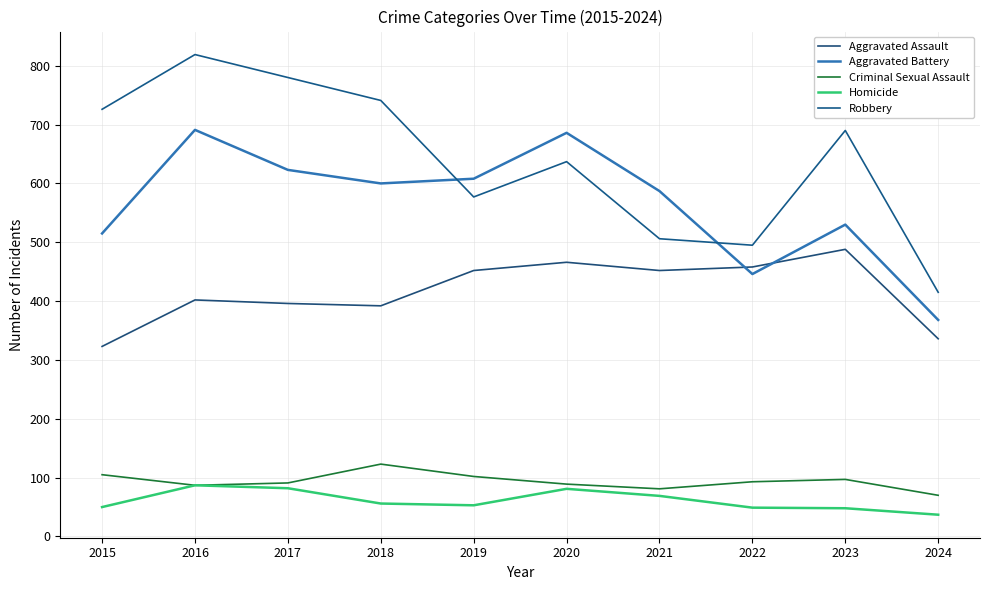

Which series has the largest range (max minus min)?

Robbery